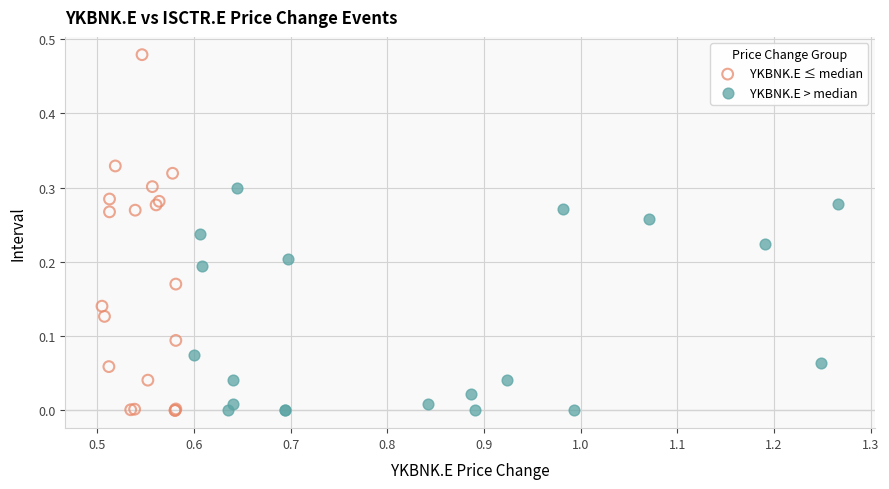

Which series has the largest Y range (max minus min)?

YKBNK.E ≤ median